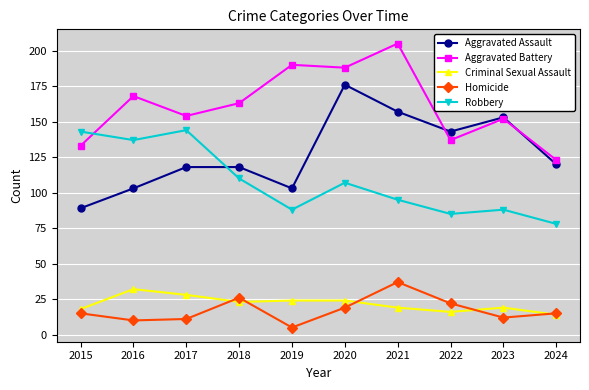

At which label does Criminal Sexual Assault first exceed 23?

2016